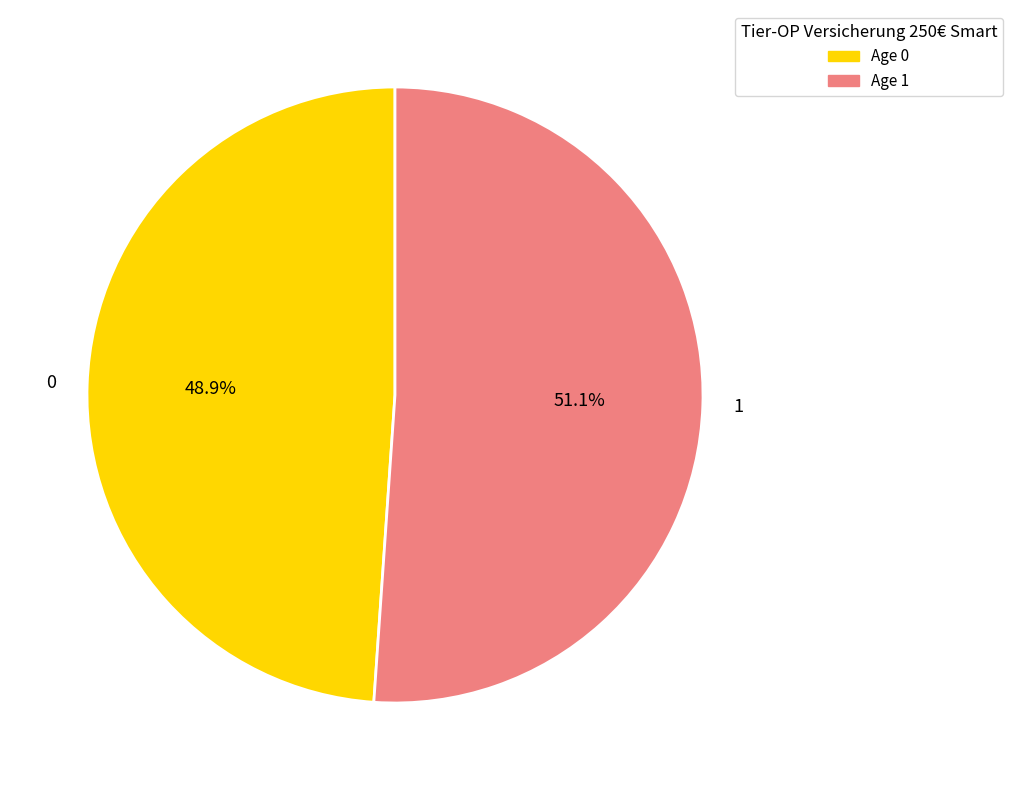

To the nearest percent, what is the average slice percentage?

50%